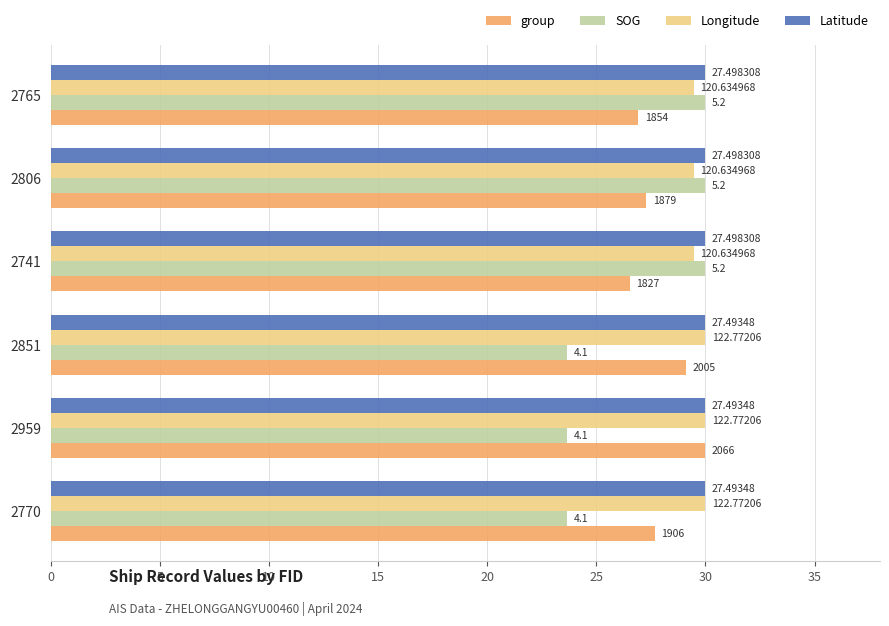

What are all the series names shown in the legend?

group, SOG, Longitude, Latitude